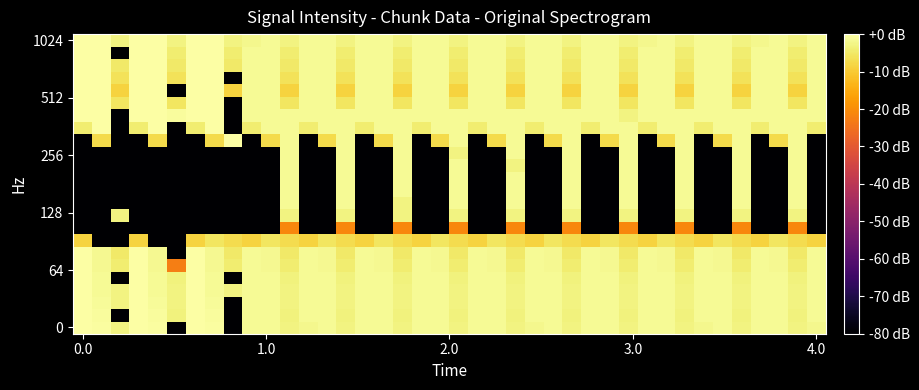

How many categories are shown in the chart?

40